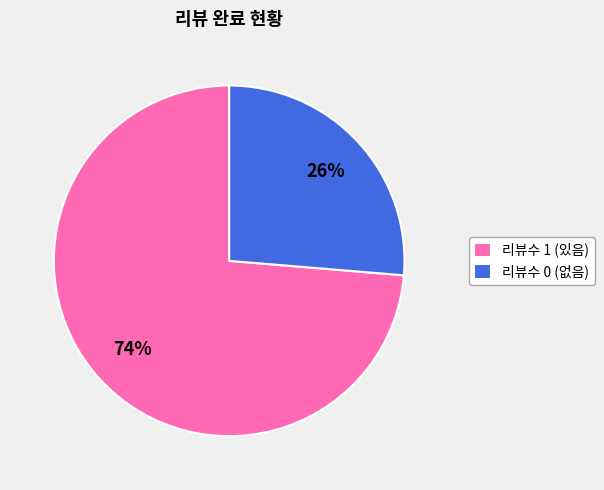

Which category has the biggest portion of the pie?

리뷰수 1 (있음)